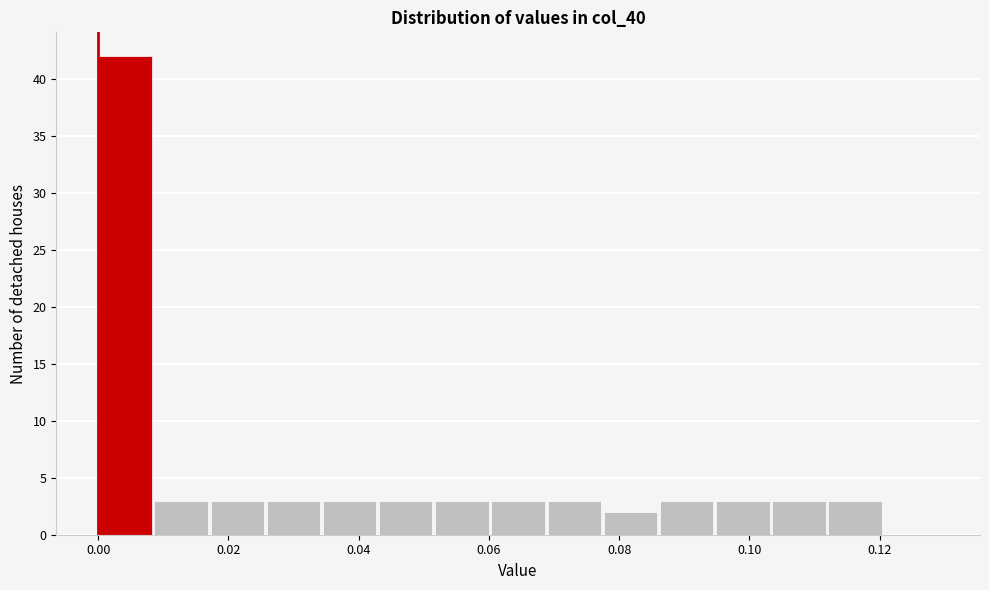

Reading left to right, transcribe this chart: for each bar, give the range it covers on the x-axis and its height. Neither the bar edges nor the heights are printed on the chart, so give them approximately, as read against the axes.

0.000 to 0.008: 42
0.008 to 0.018: 3
0.018 to 0.026: 3
0.026 to 0.034: 3
0.034 to 0.044: 3
0.044 to 0.052: 3
0.052 to 0.060: 3
0.060 to 0.070: 3
0.070 to 0.078: 3
0.078 to 0.086: 2
0.086 to 0.094: 3
0.094 to 0.104: 3
0.104 to 0.112: 3
0.112 to 0.120: 3
0.120 to 0.130: 0